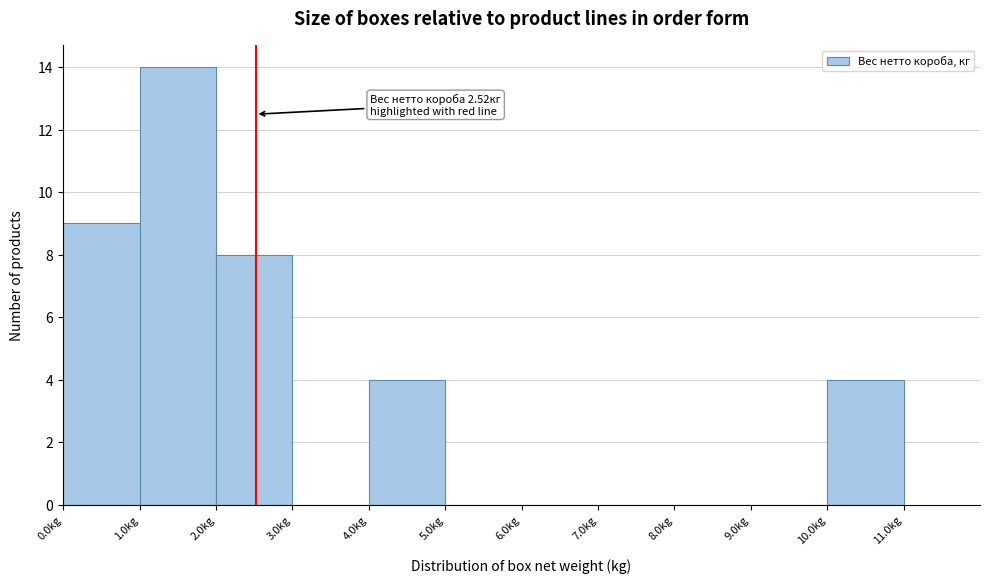

Which range on the x-axis has the tallest bar?

1 to 2